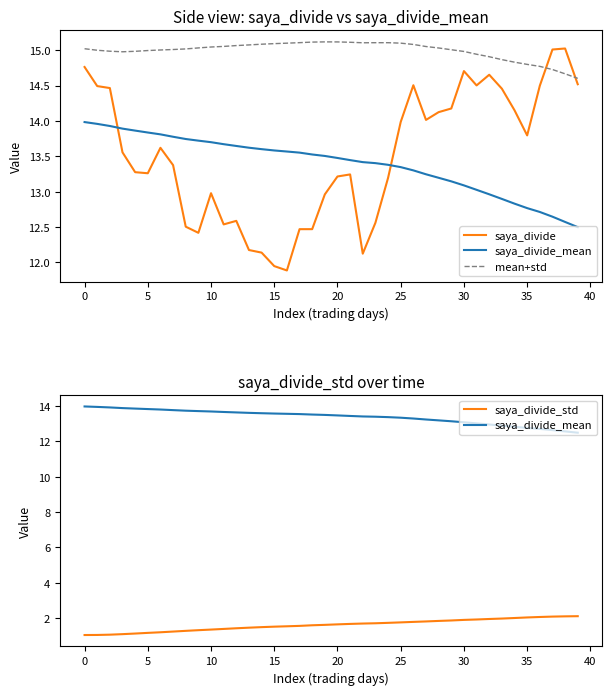

Reading left to right, extract all data points from this chart.

saya_divide: 14.8	14.5	14.5	13.6	13.3	13.3	13.6	13.4	12.5	12.4	13.0	12.5	12.6	12.2	12.1	11.9	11.9	12.5	12.5	13.0	13.2	13.2	12.1	12.6	13.2	14.0	14.5	14.0	14.1	14.2	14.7	14.5	14.7	14.5	14.2	13.8	14.5	15.0	15.0	14.5
saya_divide_mean: 14.0	14.0	13.9	13.9	13.9	13.8	13.8	13.8	13.7	13.7	13.7	13.7	13.6	13.6	13.6	13.6	13.6	13.6	13.5	13.5	13.5	13.4	13.4	13.4	13.4	13.3	13.3	13.2	13.2	13.1	13.1	13.0	13.0	12.9	12.8	12.8	12.7	12.6	12.6	12.5
mean+std: 15.0	15.0	15.0	15.0	15.0	15.0	15.0	15.0	15.0	15.0	15.0	15.1	15.1	15.1	15.1	15.1	15.1	15.1	15.1	15.1	15.1	15.1	15.1	15.1	15.1	15.1	15.1	15.1	15.0	15.0	15.0	14.9	14.9	14.9	14.8	14.8	14.8	14.7	14.7	14.6
saya_divide_std: 1.0	1.0	1.1	1.1	1.1	1.2	1.2	1.2	1.3	1.3	1.3	1.4	1.4	1.5	1.5	1.5	1.5	1.6	1.6	1.6	1.6	1.7	1.7	1.7	1.7	1.8	1.8	1.8	1.8	1.9	1.9	1.9	1.9	2.0	2.0	2.0	2.1	2.1	2.1	2.1